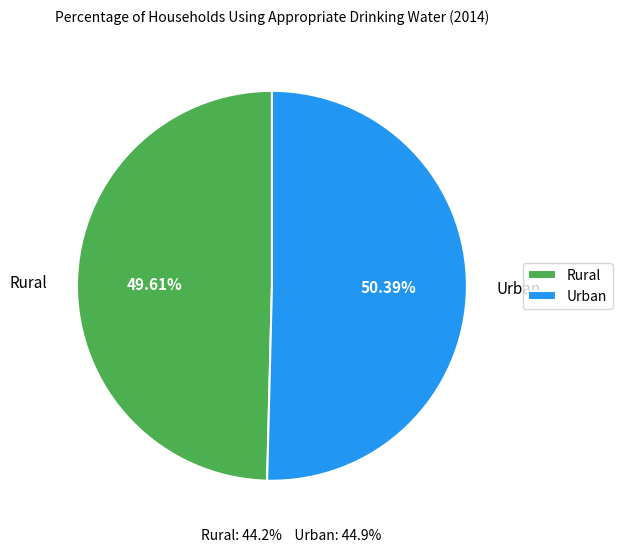

Is it true that Rural is 64% of the pie?

False